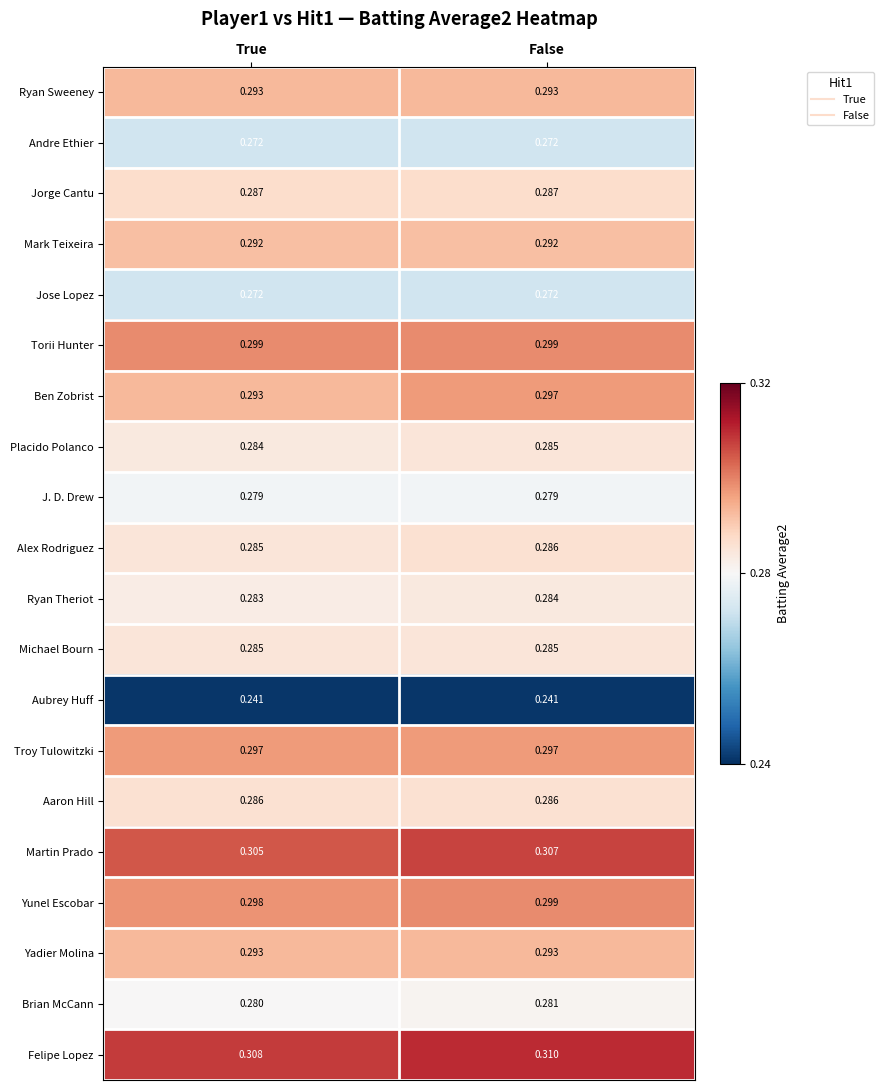

Between True and False, which series saw the biggest shift?

Ben Zobrist